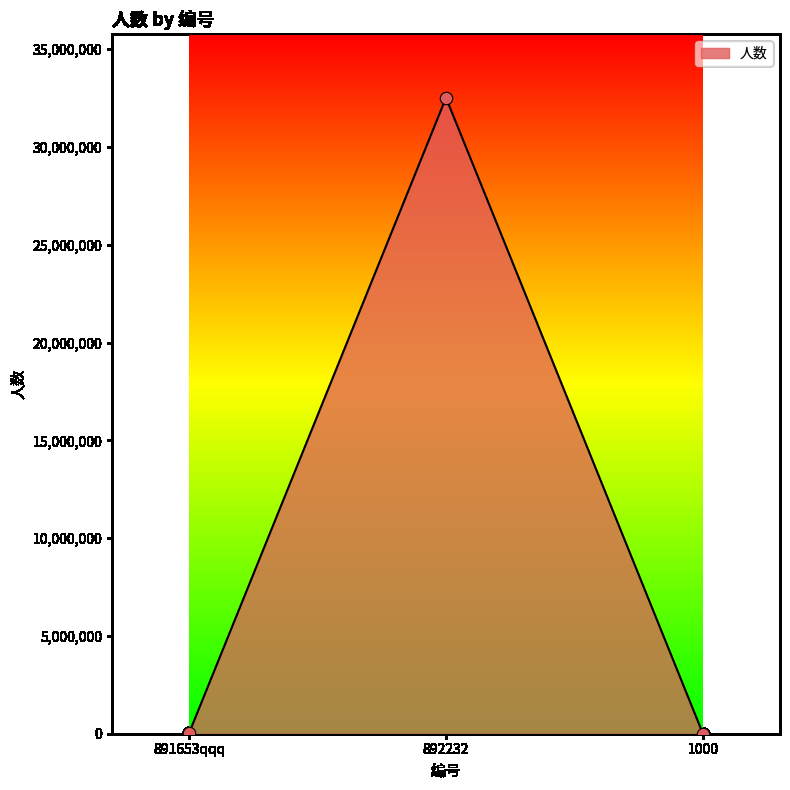

What is the change in value from 891653qqq to 1000?

-32612